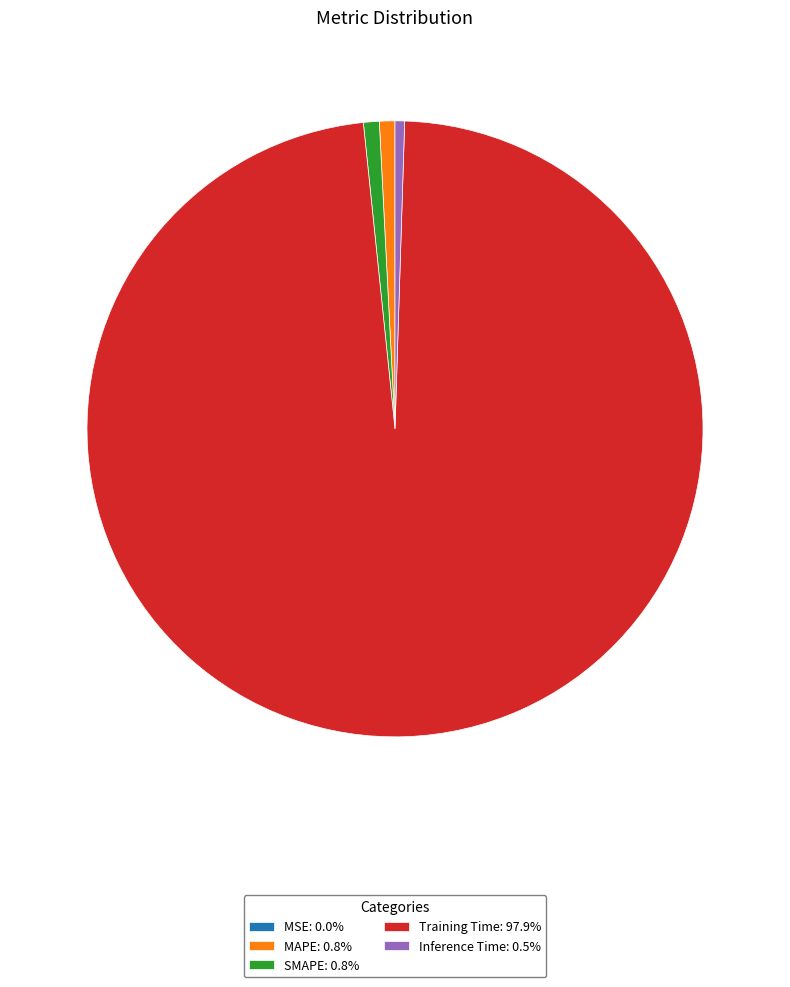

Do SMAPE: 0.8% and MAPE: 0.8% together represent more than half of the pie?

No